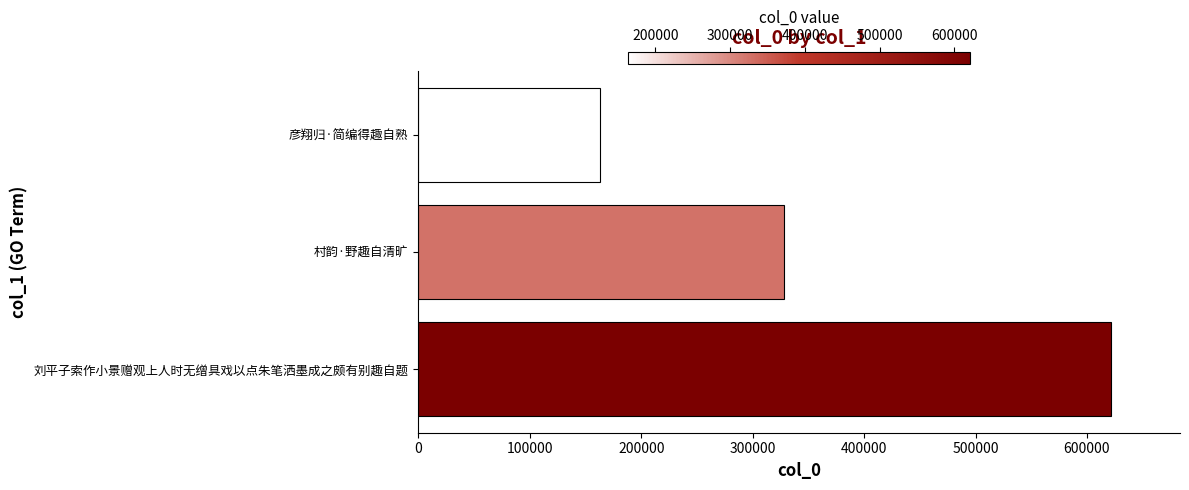

Rank the categories by value from highest to lowest.

刘平子索作小景赠观上人时无缯具戏以点朱笔洒墨成之颇有别趣自题, 村韵·野趣自清旷, 彦翔归·简编得趣自熟